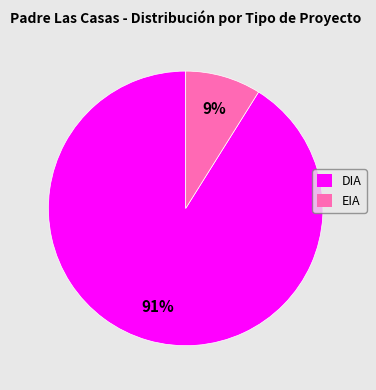

Which slice is the smallest?

EIA